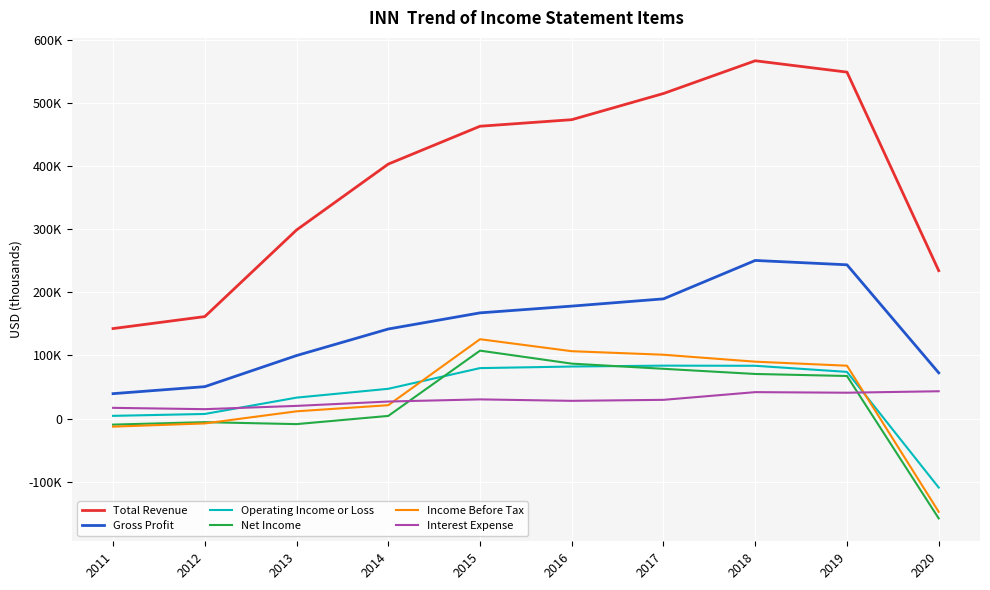

What is the total value across all series at 2020?

-65300